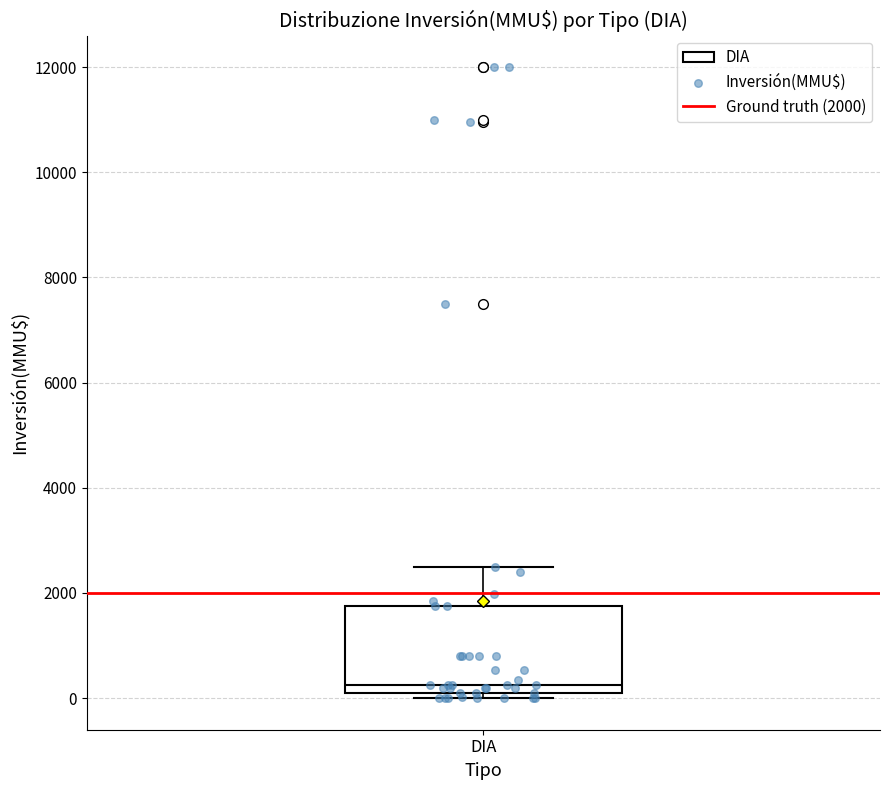

Transcribe this box plot: give where the median line is, the range the box spans, and where the two whiskers end, as read against the y-axis. The values are not printed on the chart, so give them approximately, as read against the axis.

median 200 (just above the box's lower edge), box 200 to 1800, whiskers 0 to 2600